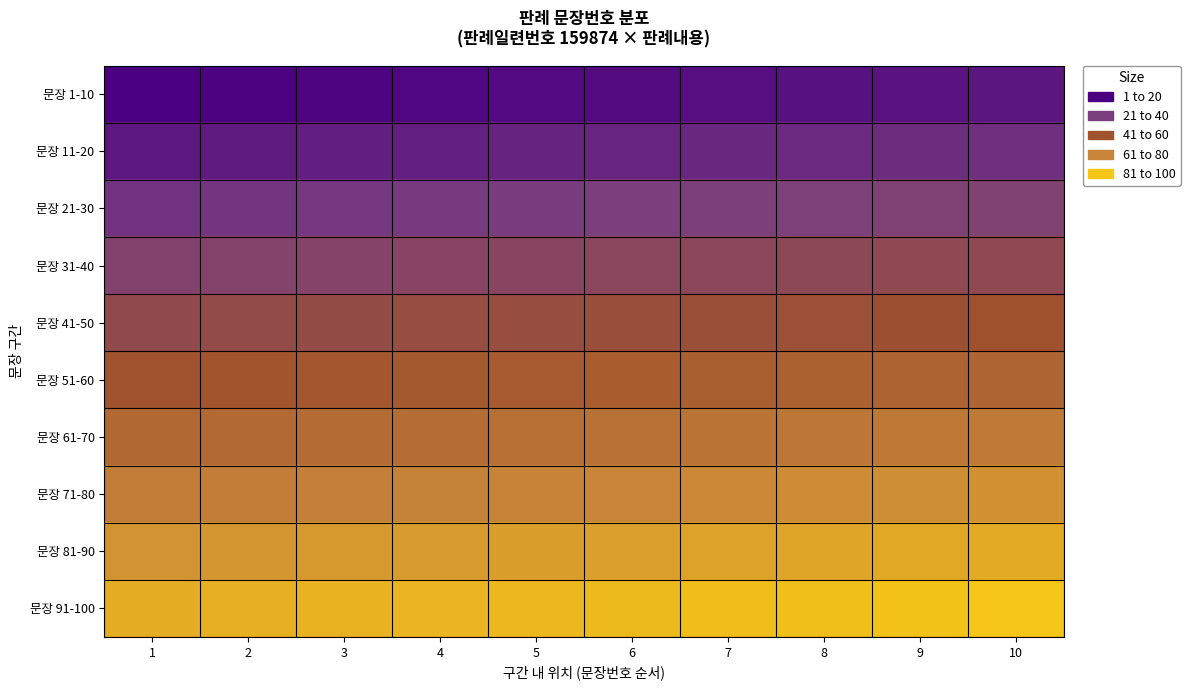

Which series has the largest total across all categories?

문장 91-100